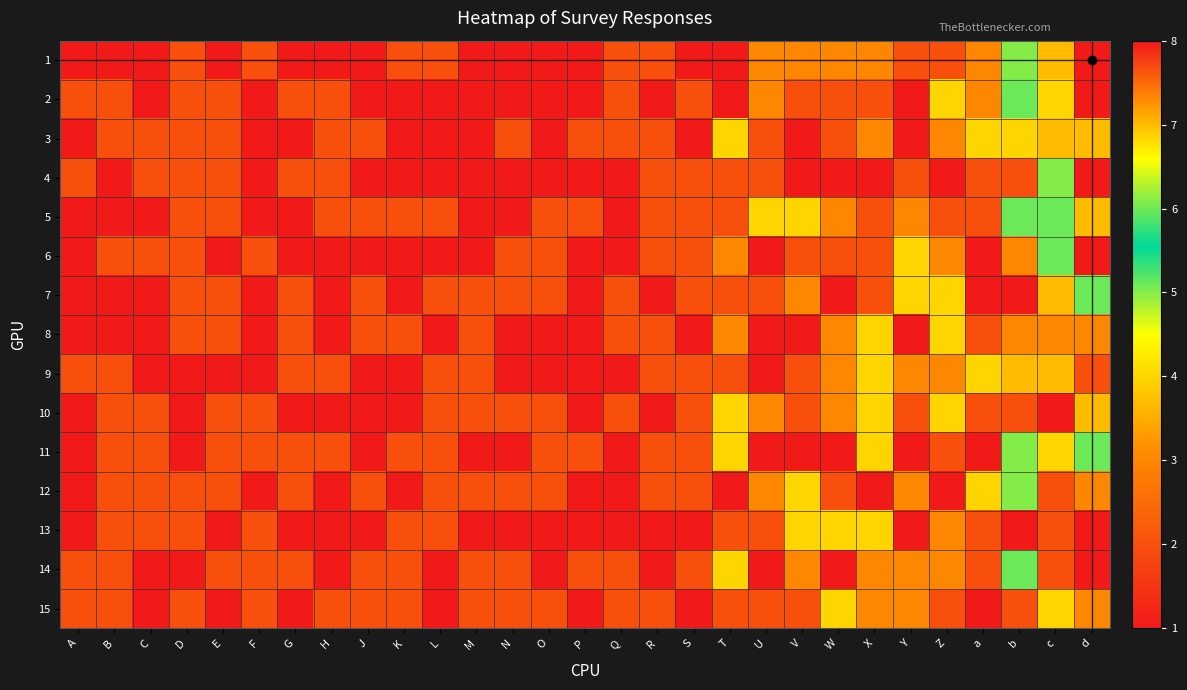

Rank the series at a from lowest to highest value.

6, 7, 11, 15, 4, 5, 8, 10, 13, 14, 1, 2, 3, 9, 12